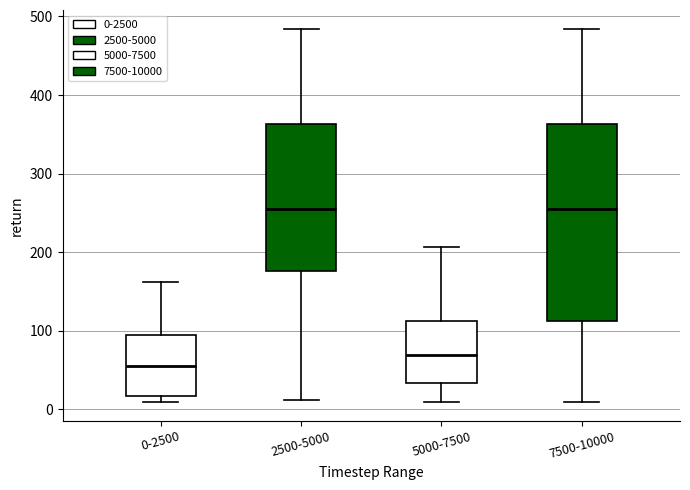

Where is the lower edge of the box for 5000-7500 on the y-axis? The values are not printed on the chart, so give them approximately, as read against the axis.

30